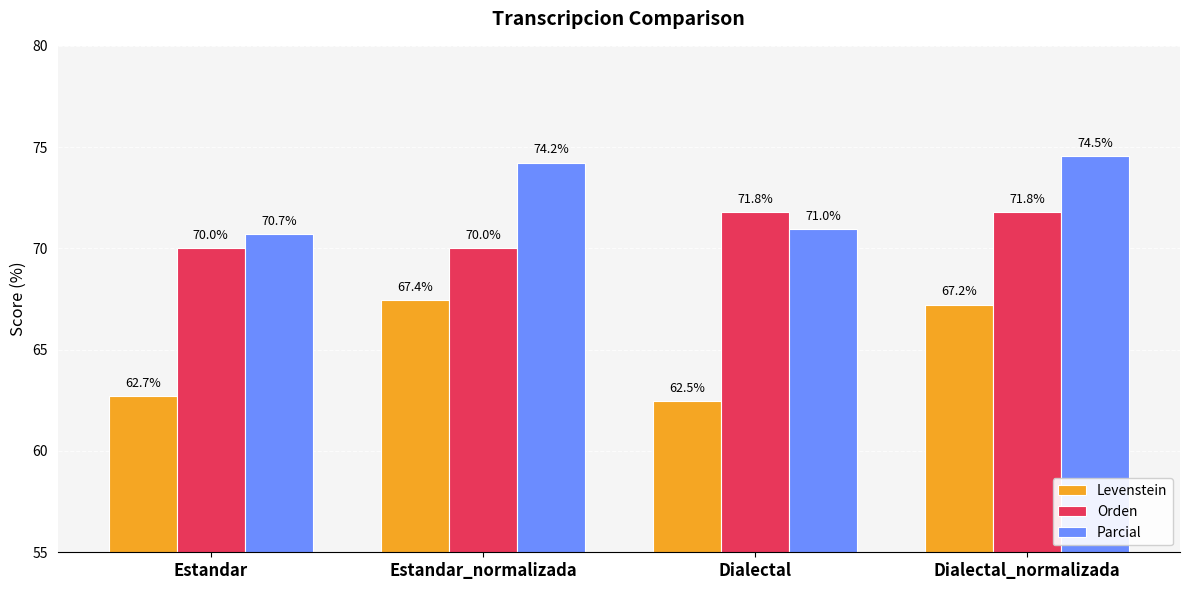

Is it true that Orden equals 70.0 at Estandar_normalizada?

True